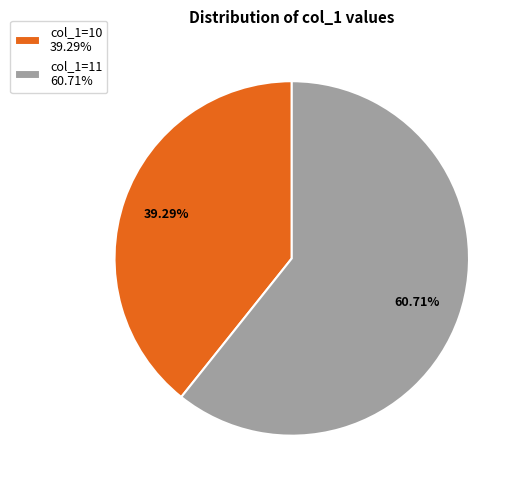

How many segments does this pie chart have?

2